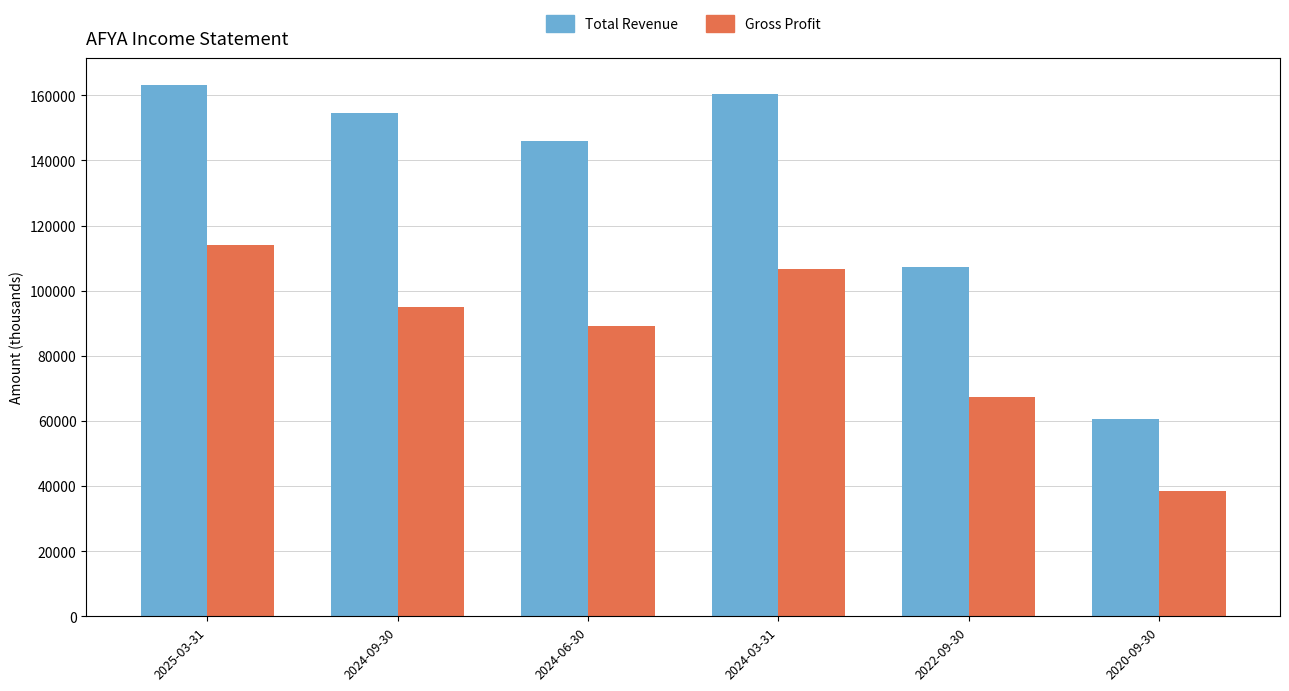

Between 2024-09-30 and 2024-06-30, which series saw the biggest shift?

Total Revenue